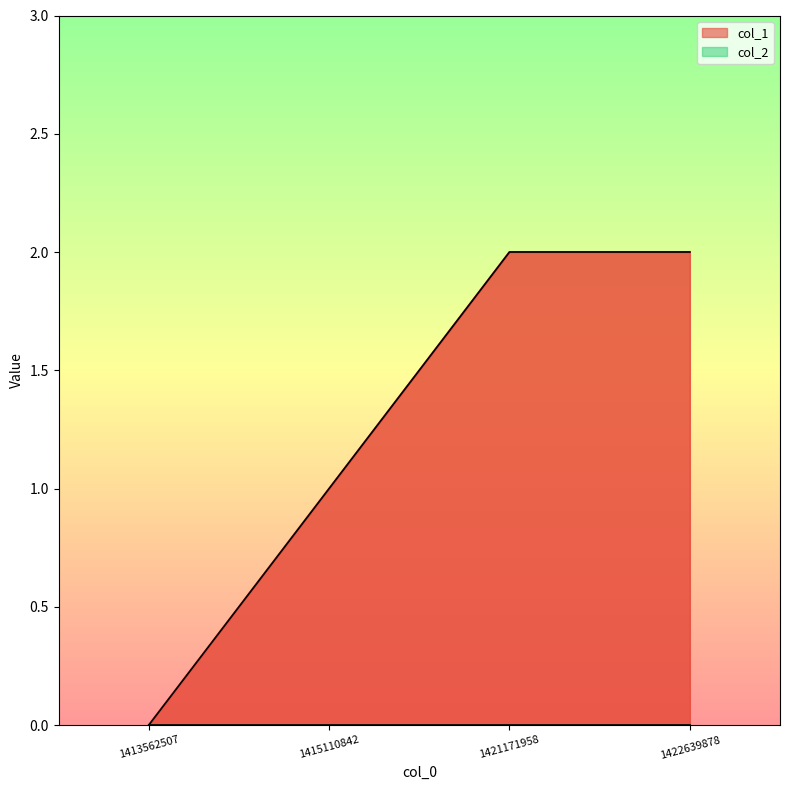

What is the difference between the values at 1422639878 and 1415110842?

1